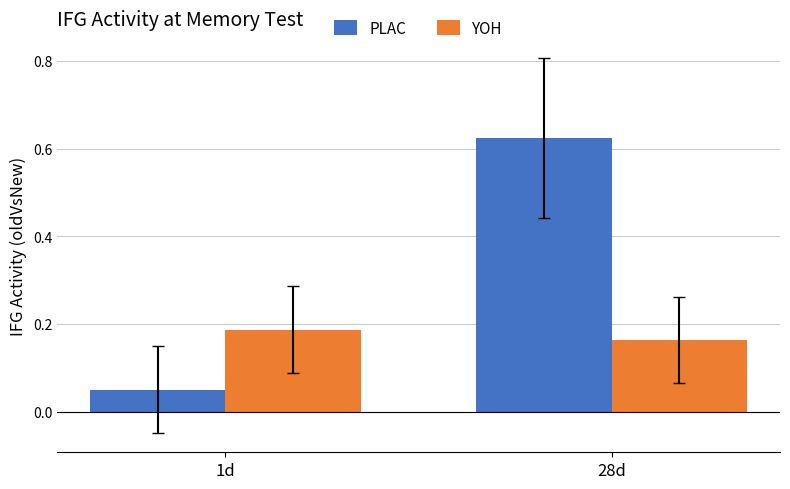

At how many categories does at least one series exceed 0?

2